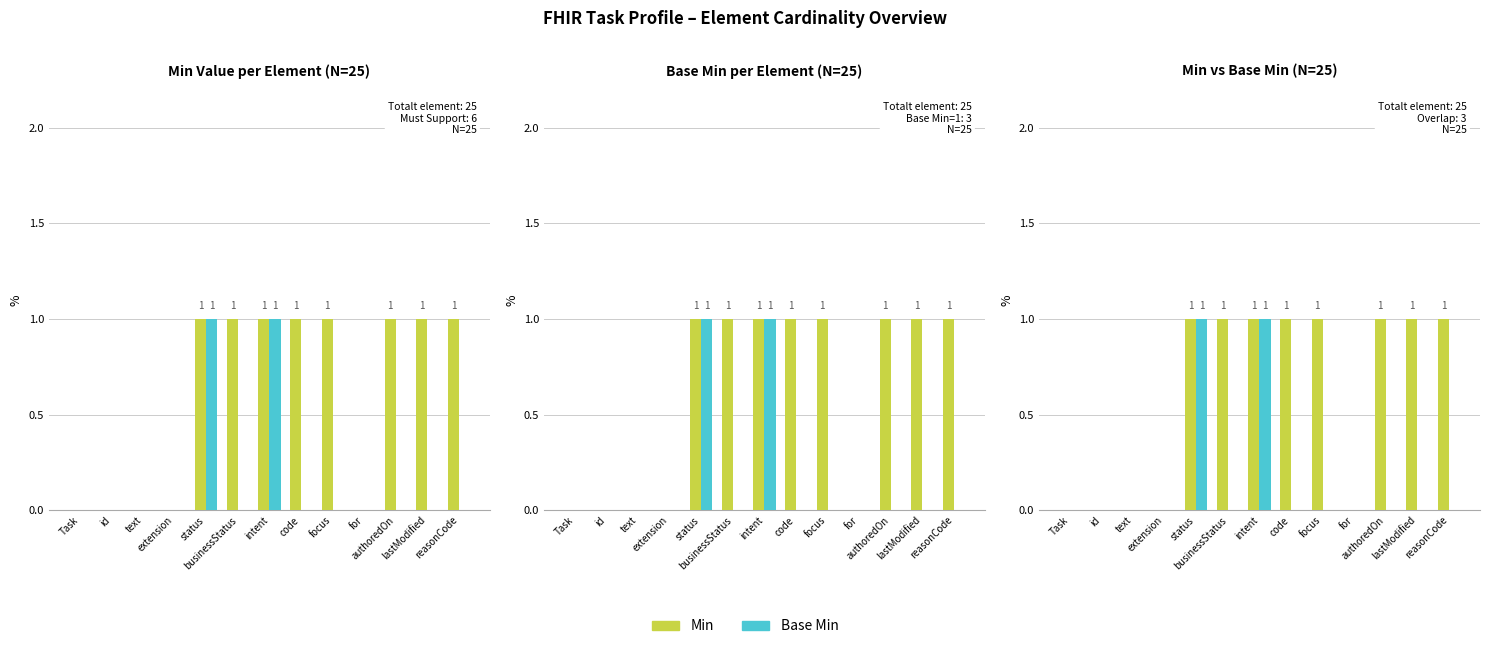

What is the maximum value for Base Min?

1